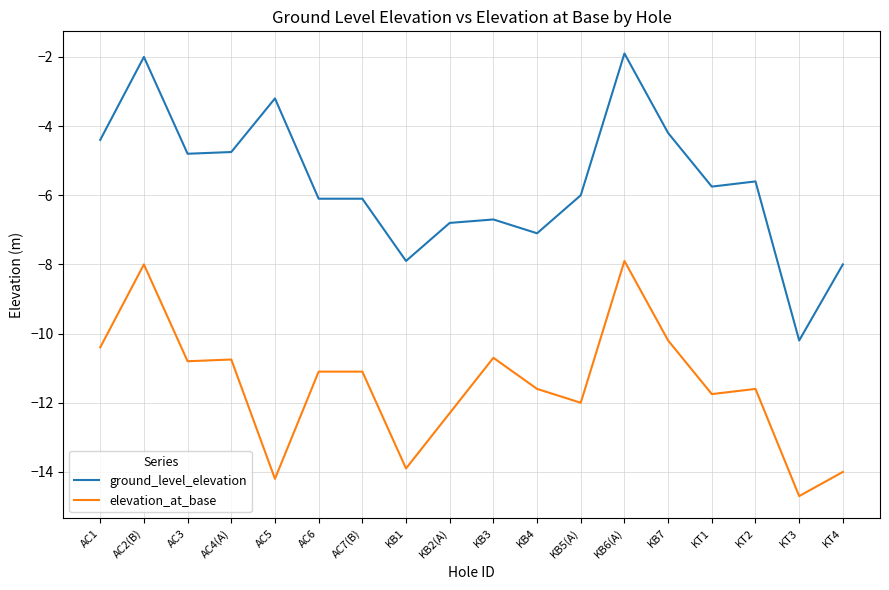

List the series in order of their overall mean, lowest first.

elevation_at_base, ground_level_elevation